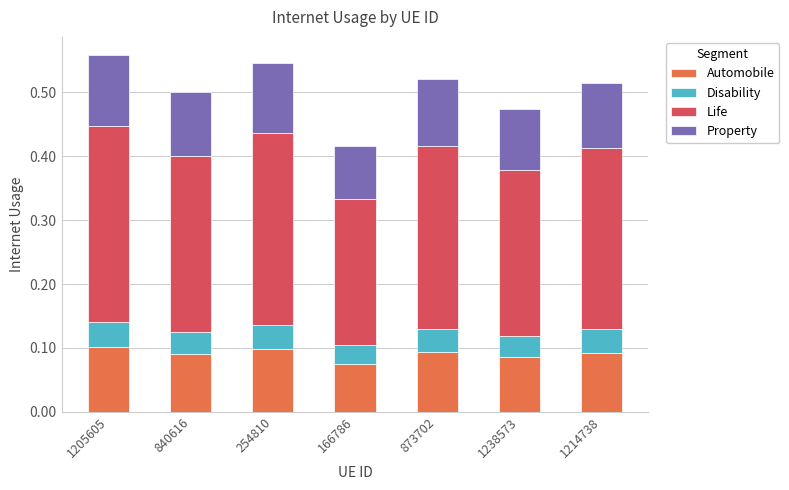

The Automobile series shows 0.1 at 873702. True or false?

True